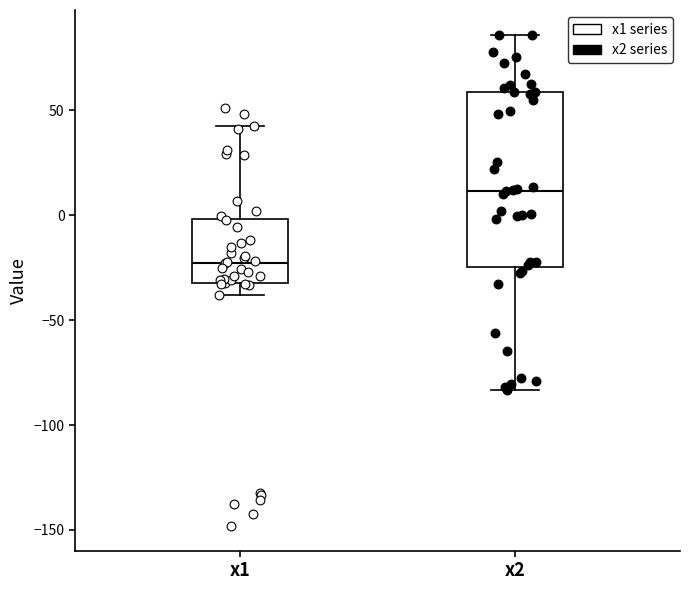

Reading left to right, read every box against the y-axis: the position of its median line, the range the box covers, and the ends of its whiskers. The values are not printed on the chart, so give them approximately, as read against the axis.

x1: median -25, box -30 to 0, whiskers -40 to 45
x2: median 10, box -25 to 60, whiskers -85 to 85